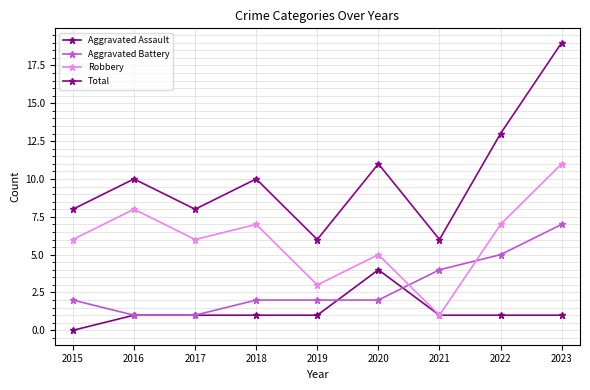

How many values in Aggravated Assault are above zero?

8